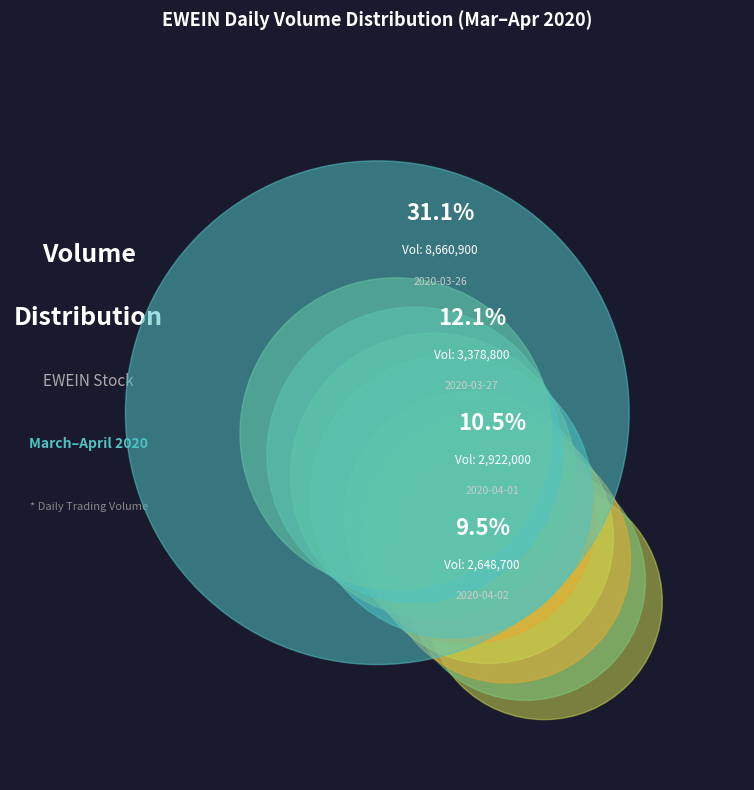

Which slice is the largest?

2020-03-26